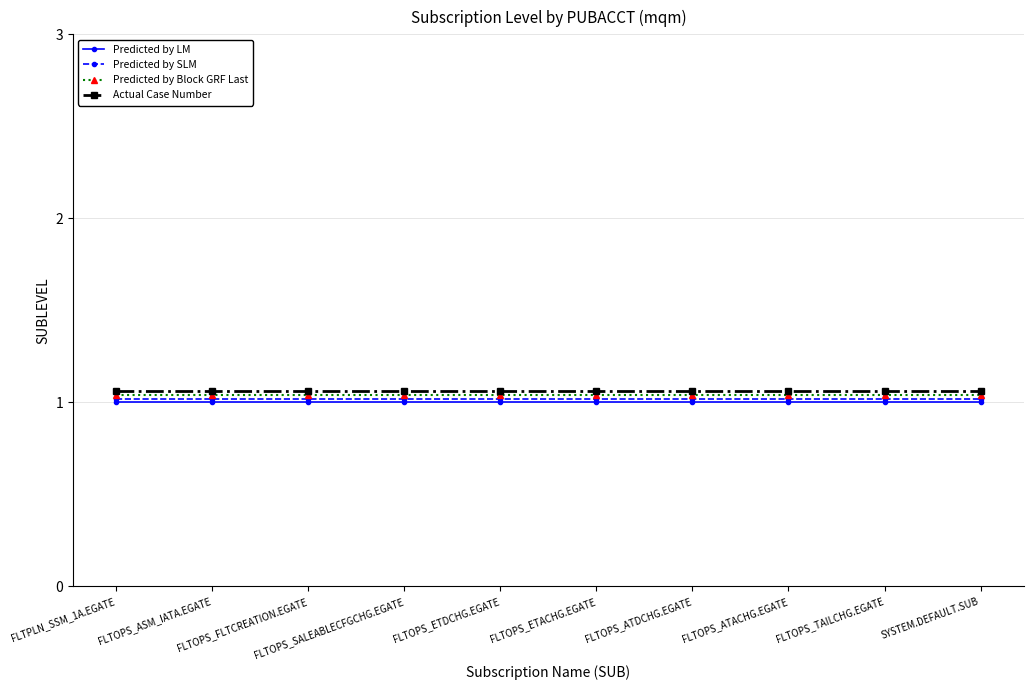

True or false: Predicted by LM and Predicted by Block GRF Last cross at least once.

False